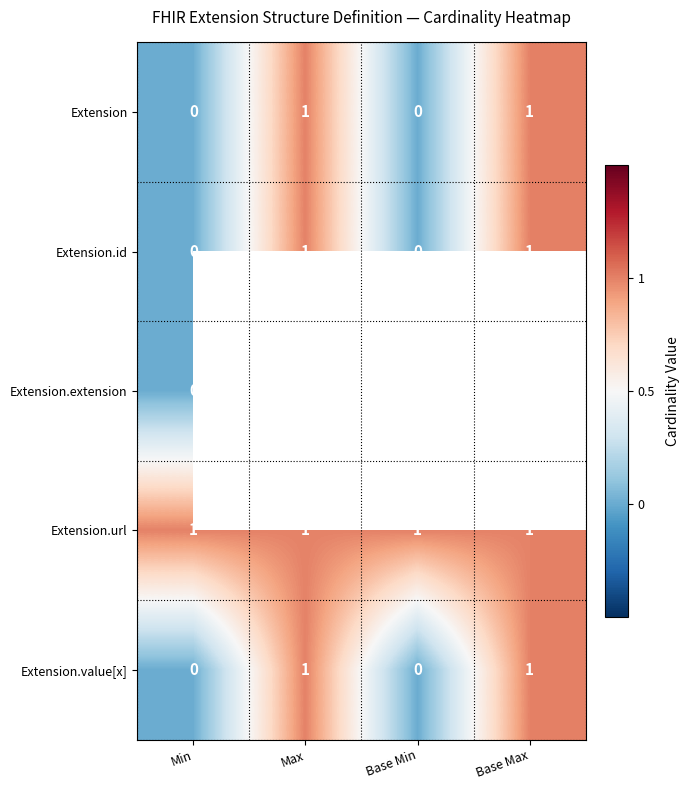

How many Extension values are between 0 and 1?

4